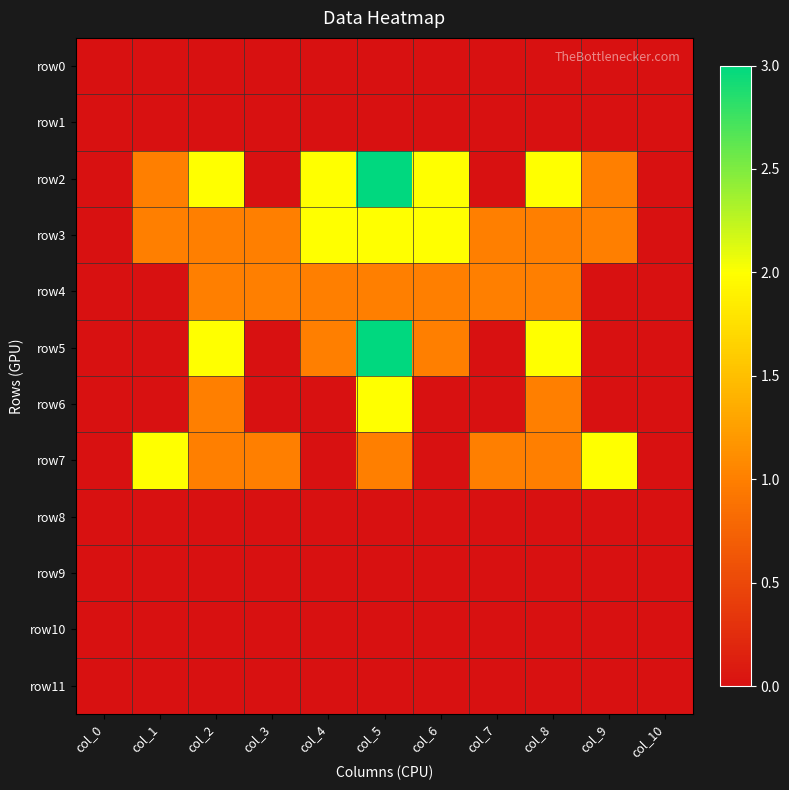

What is the difference between the highest and lowest values at col_5?

3